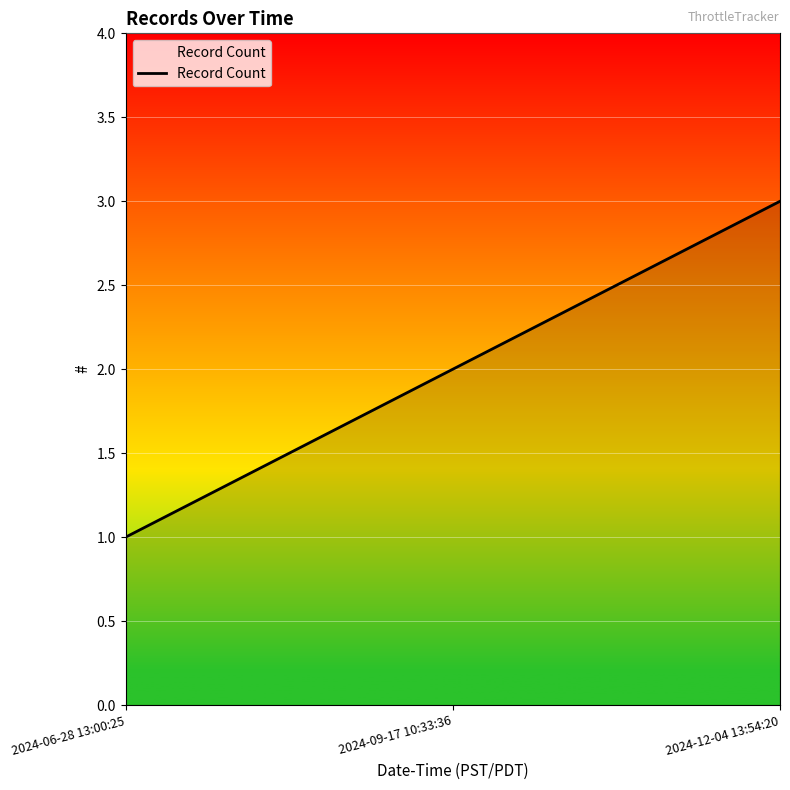

List the labels in order of value, largest first.

2024-12-04 13:54:20, 2024-09-17 10:33:36, 2024-06-28 13:00:25